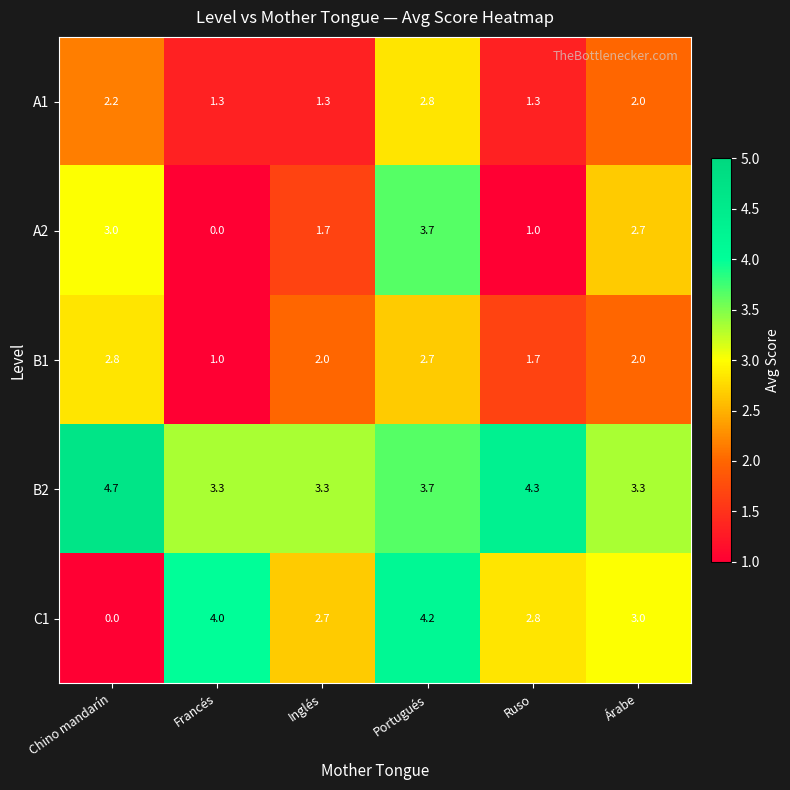

Reading left to right, extract all data points from this chart.

A1: 2.2	1.3	1.3	2.8	1.3	2.0
A2: 3.0	0.0	1.7	3.7	1.0	2.7
B1: 2.8	1.0	2.0	2.7	1.7	2.0
B2: 4.7	3.3	3.3	3.7	4.3	3.3
C1: 0.0	4.0	2.7	4.2	2.8	3.0